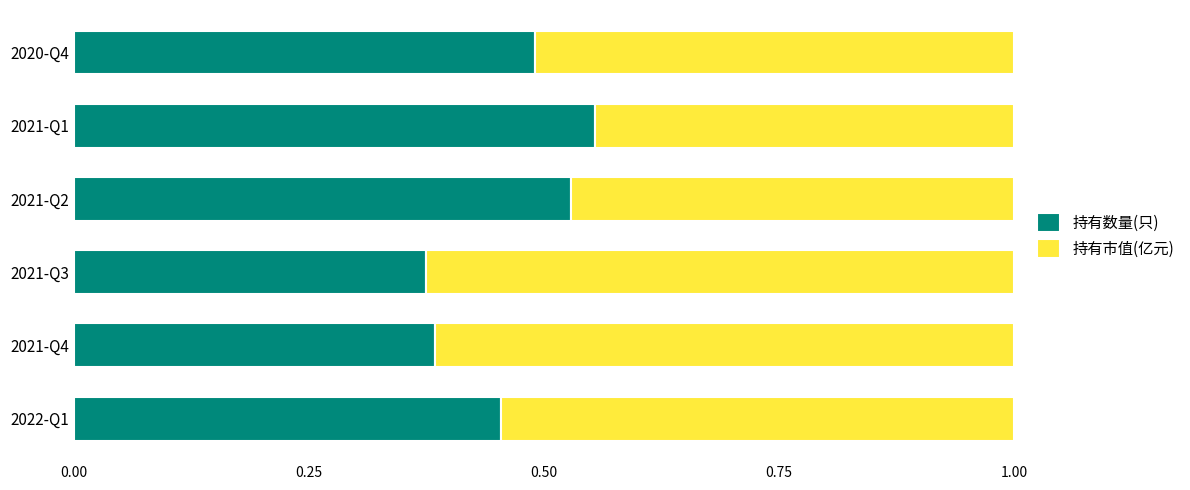

What is the total value across all series at 2021-Q4?

1.0